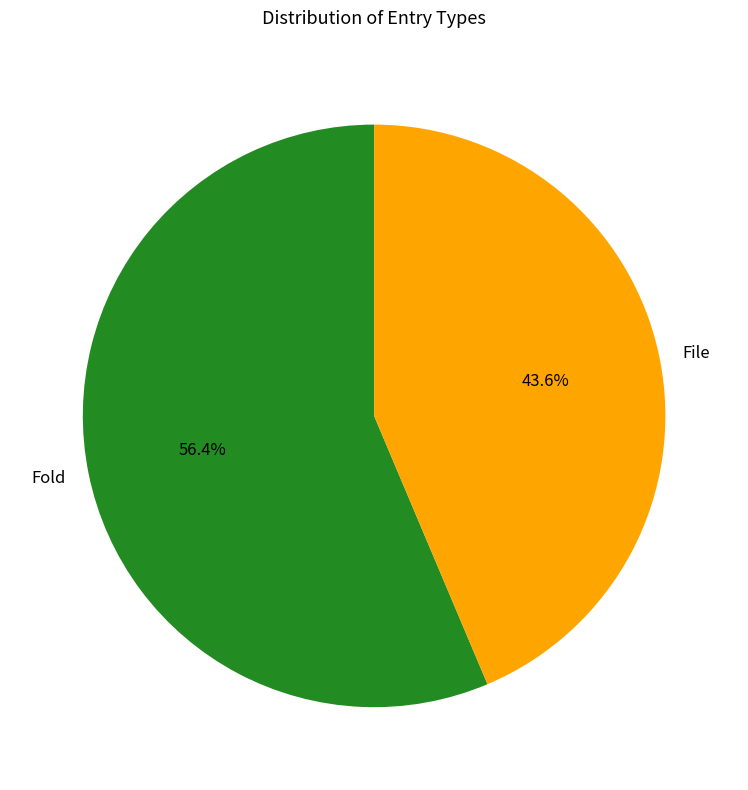

Approximately how many times larger is the value at File compared to Fold?

0.8